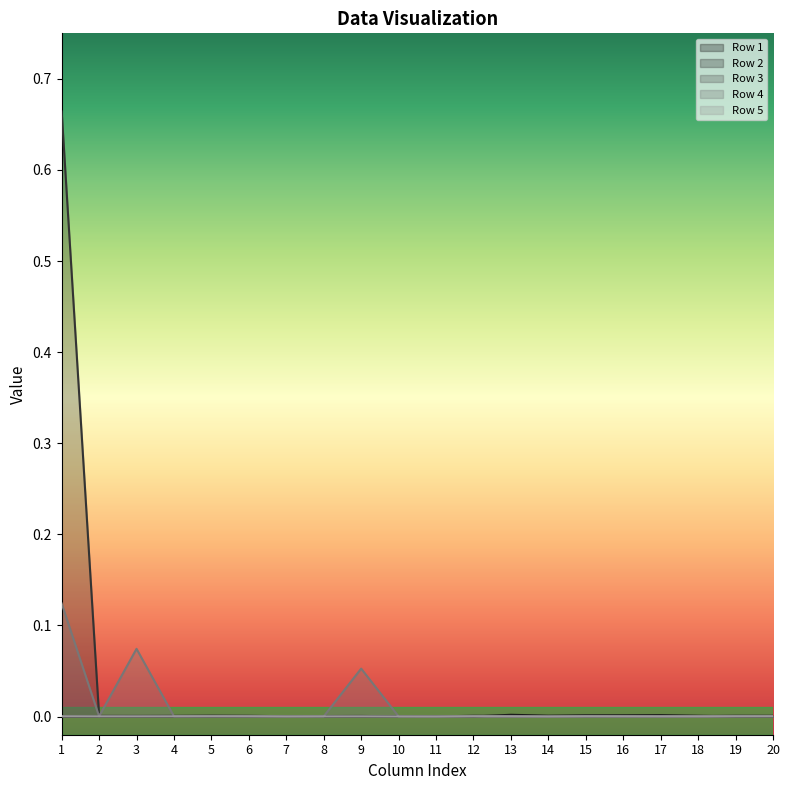

At which category does Row 2 reach its first local peak?

5